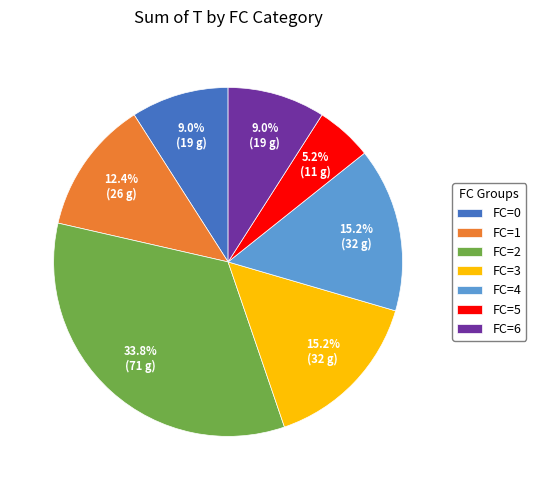

To the nearest percent, what percentage of the pie is FC=3?

15%